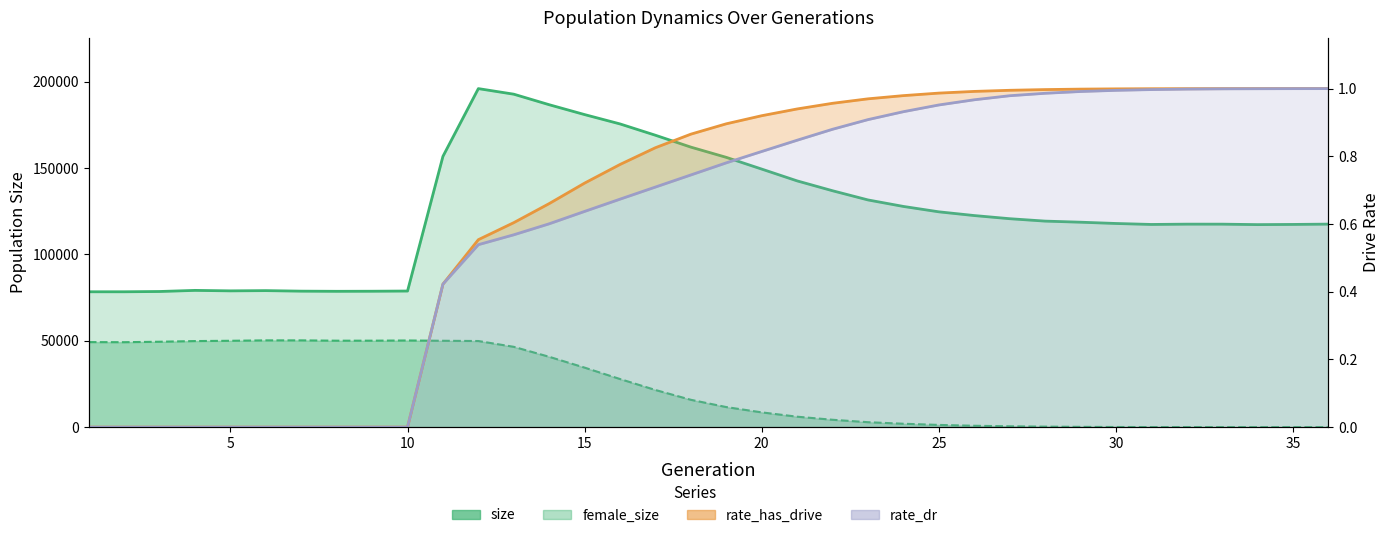

What is the difference between the maximum and minimum values in the rate_dr series?

1.0